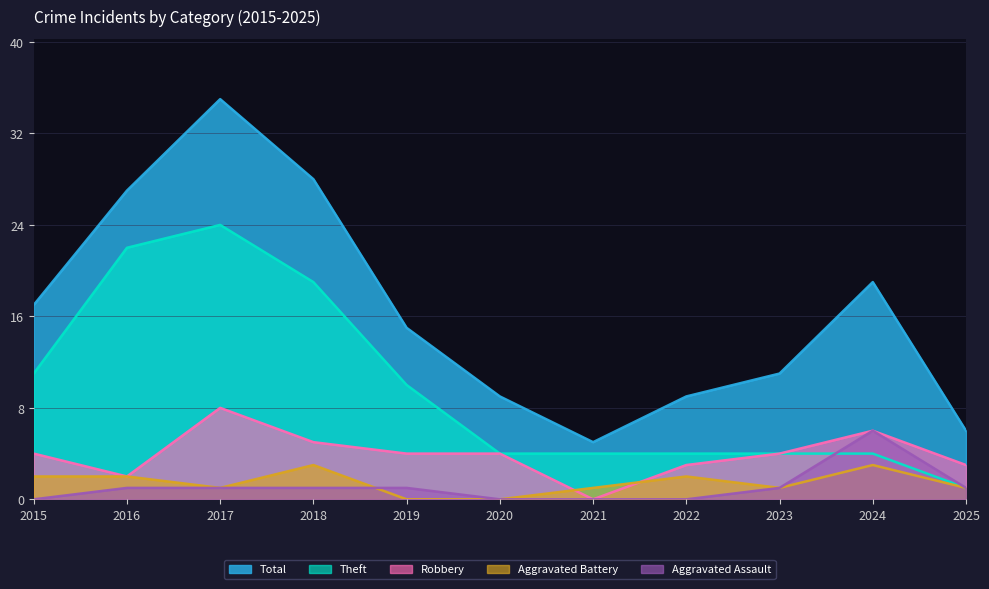

How many lines are shown in the chart?

5